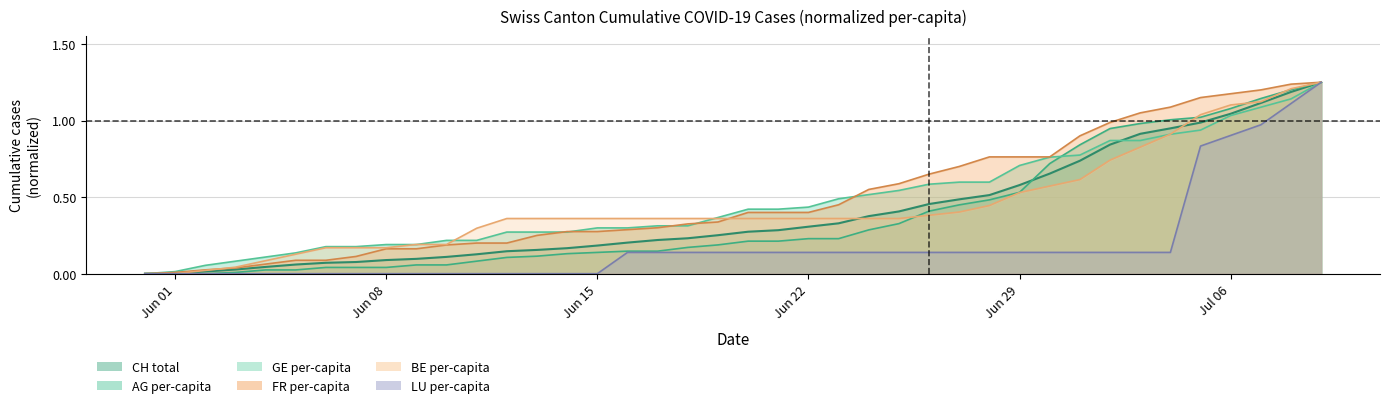

How many lines are shown in the chart?

6